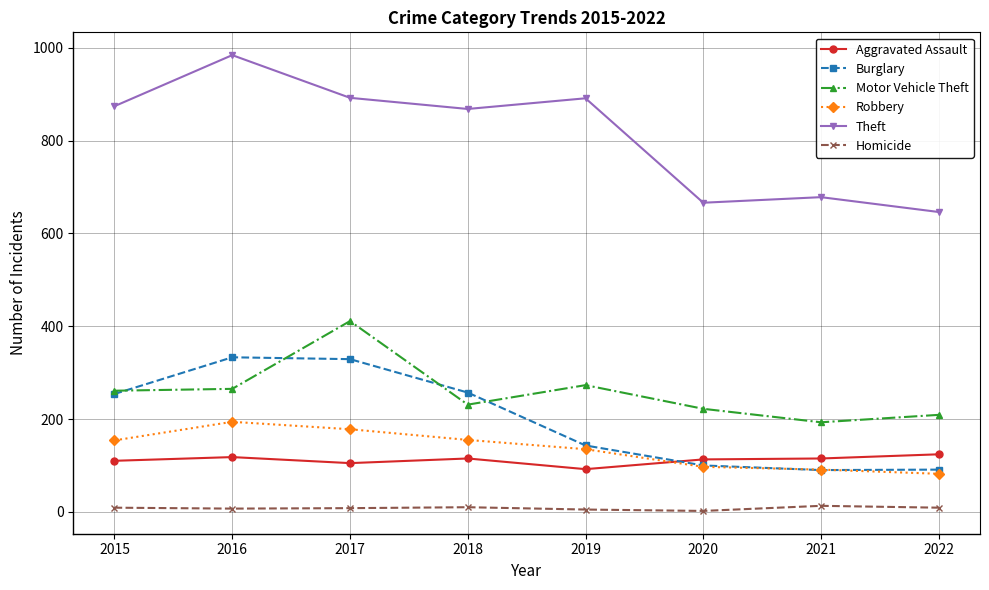

What is the difference between the highest and lowest values at 2018?

858